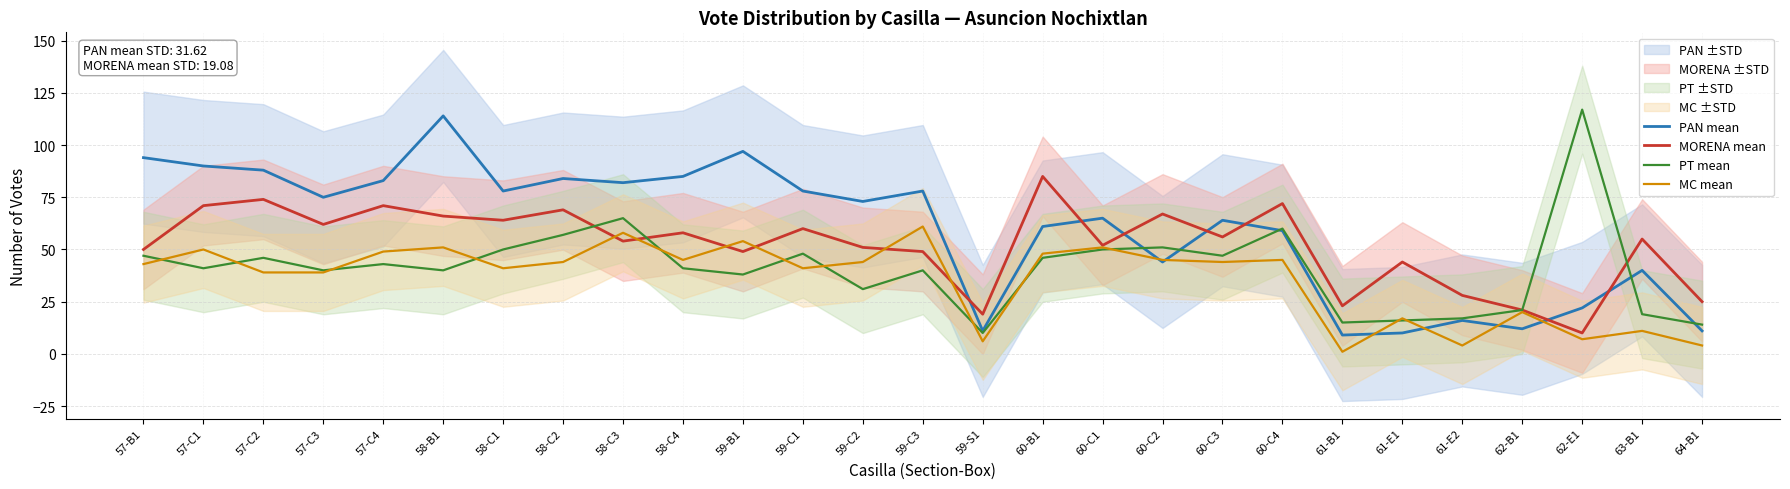

Between 63-B1 and 61-E1, which is larger?

63-B1